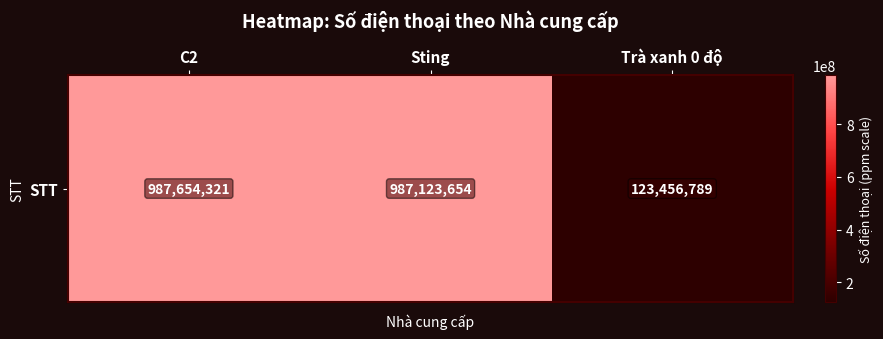

What is the sum of the values at Trà xanh 0 độ and Sting?

1110580443